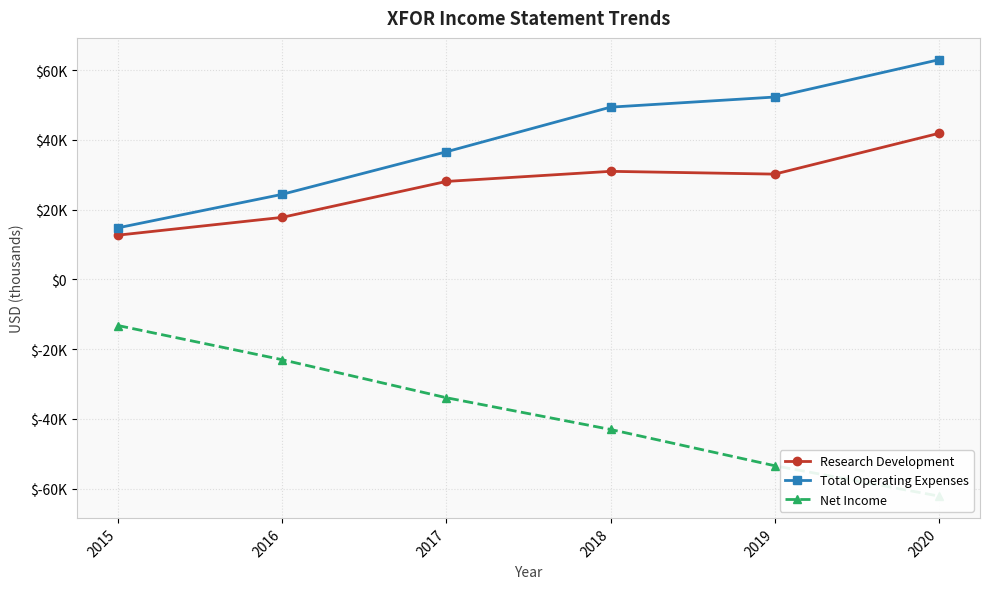

Reading left to right, list all the values displayed in this chart.

Research Development: 12700	17800	28100	31000	30200	41900
Total Operating Expenses: 14800	24400	36600	49400	52300	63000
Net Income: -13200	-23000	-33900	-43000	-53400	-62100